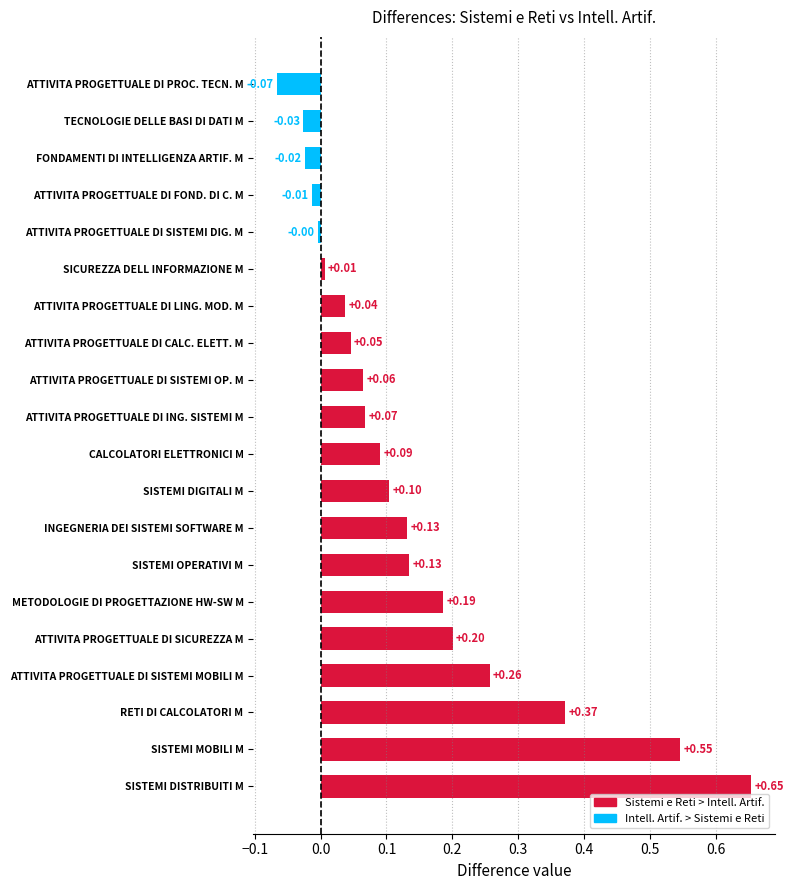

Between TECNOLOGIE DELLE BASI DI DATI M and ATTIVITA PROGETTUALE DI SISTEMI DIG. M, which is larger?

ATTIVITA PROGETTUALE DI SISTEMI DIG. M